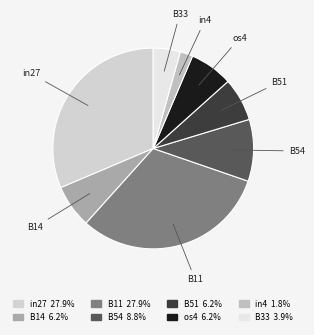

Is there a majority slice in this chart?

No